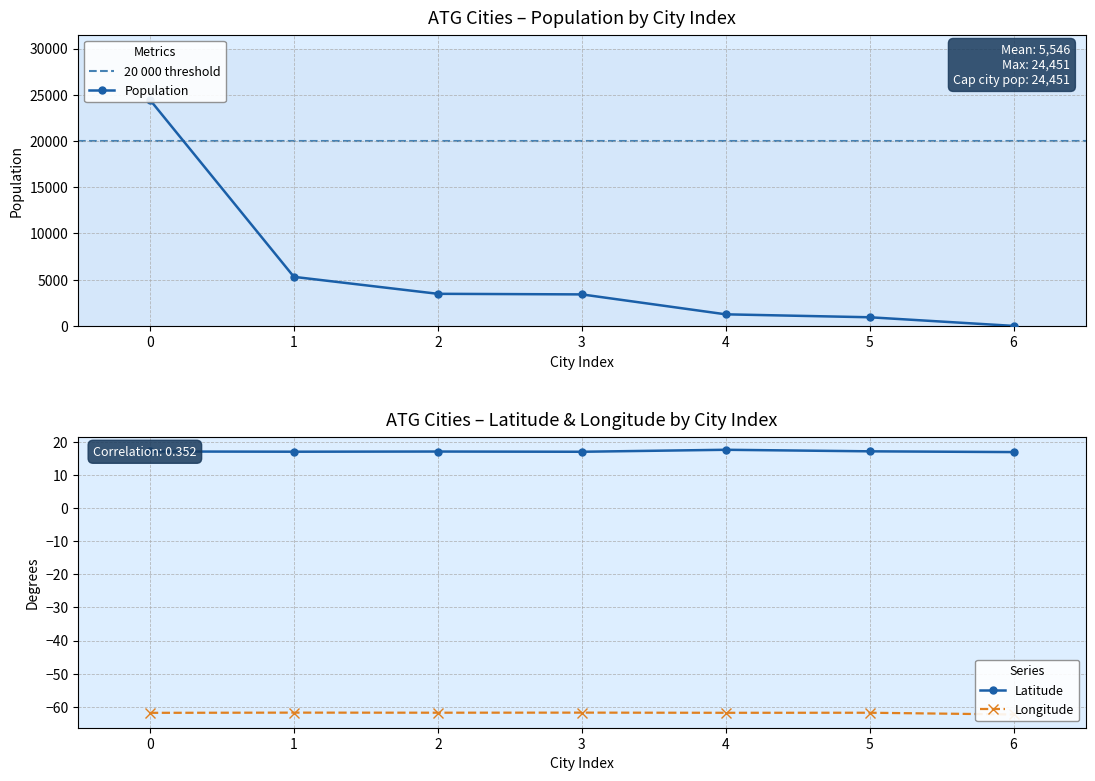

What is the value of the Latitude point at the 5th from the left?

17.6